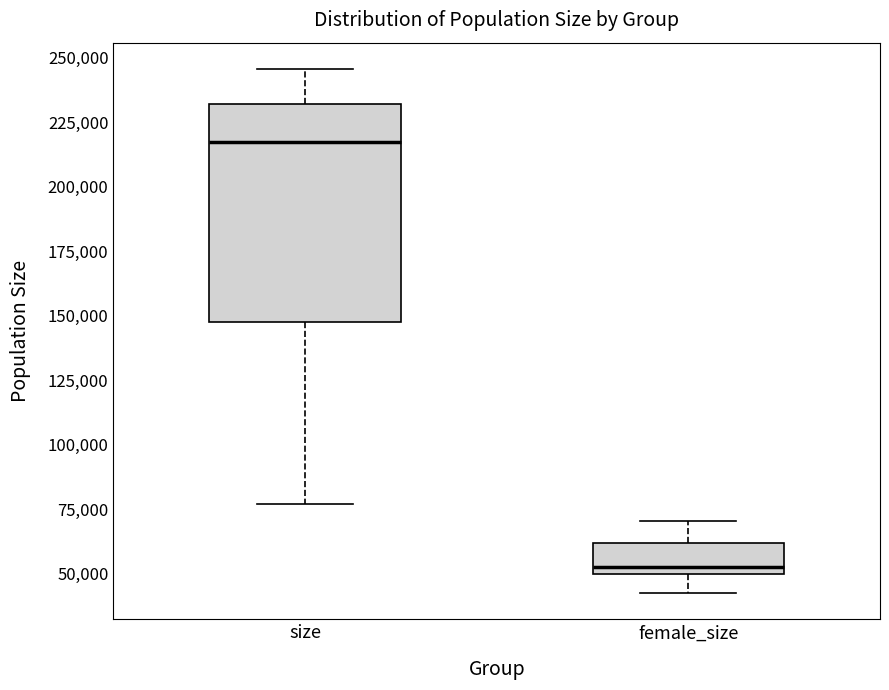

Where is the lower edge of the box for size on the y-axis? The values are not printed on the chart, so give them approximately, as read against the axis.

150000